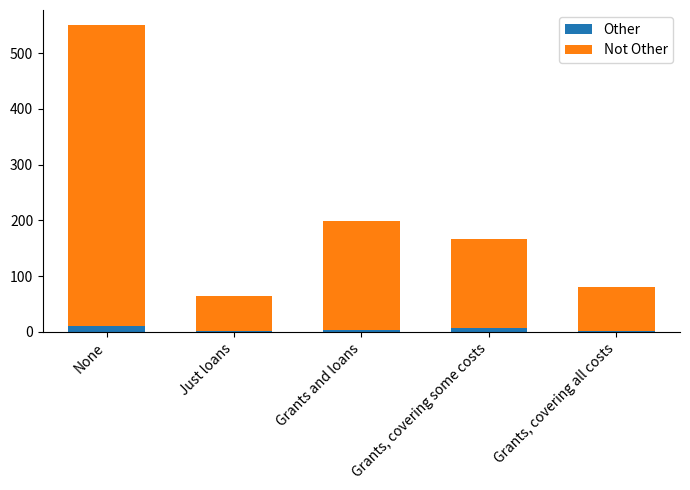

Count the number of categories in the chart.

5